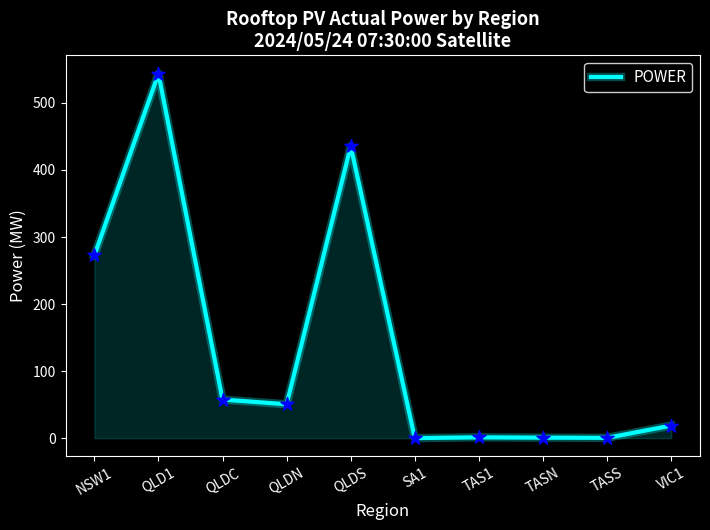

What is the change in value from NSW1 to QLDS?

+163.1